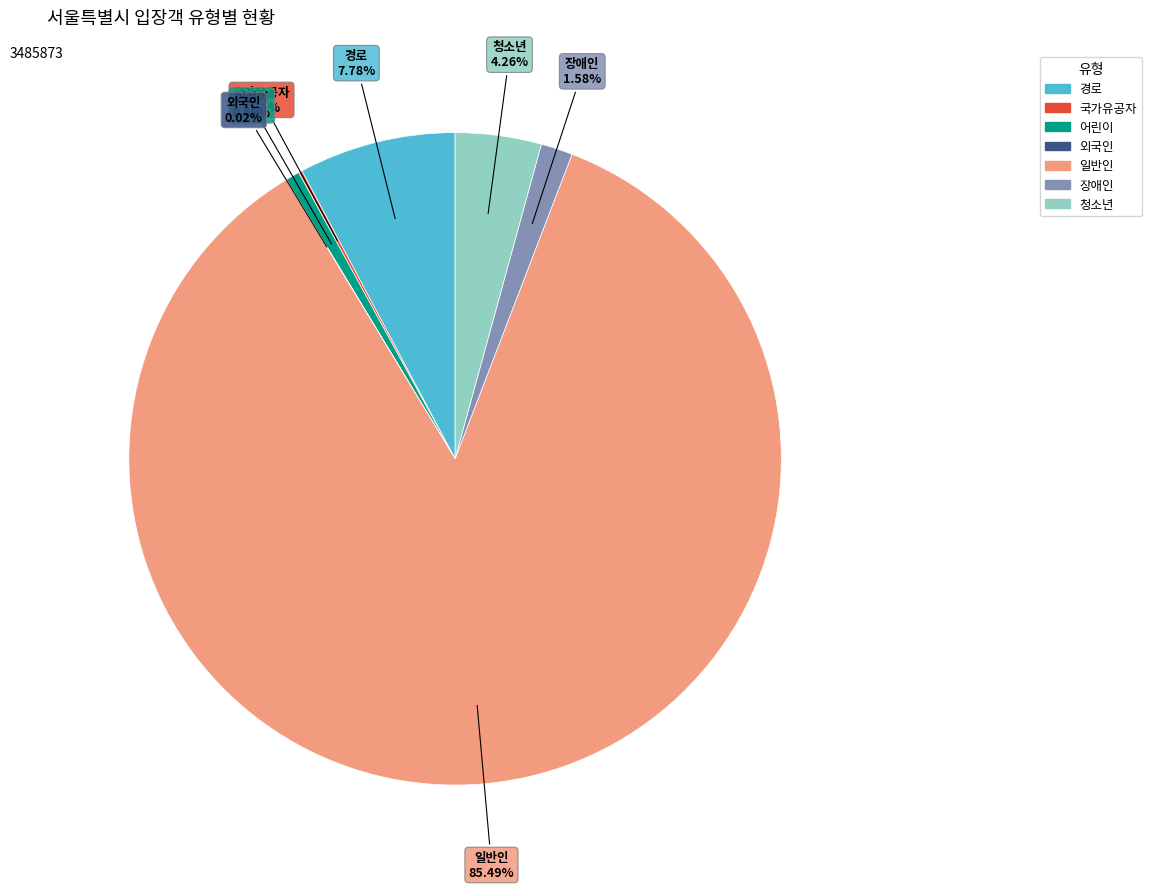

To the nearest percent, what is the combined percentage of 일반인 and 경로?

93%